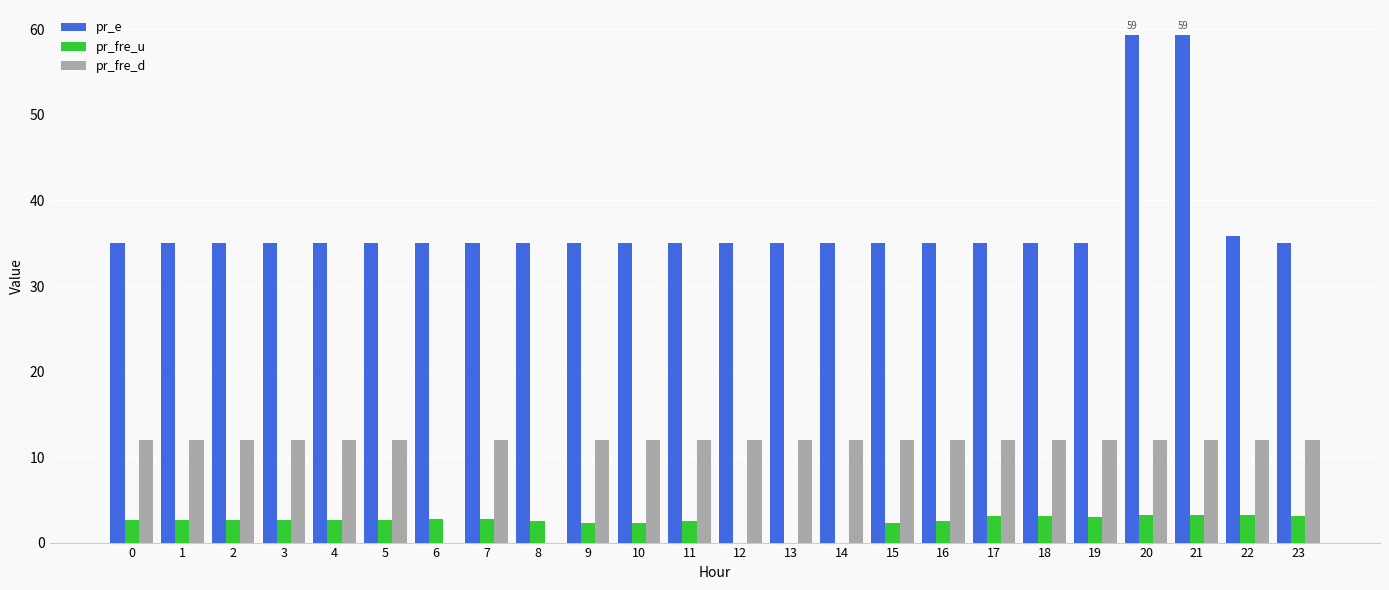

What is the highest value of the pr_fre_d series?

12.0